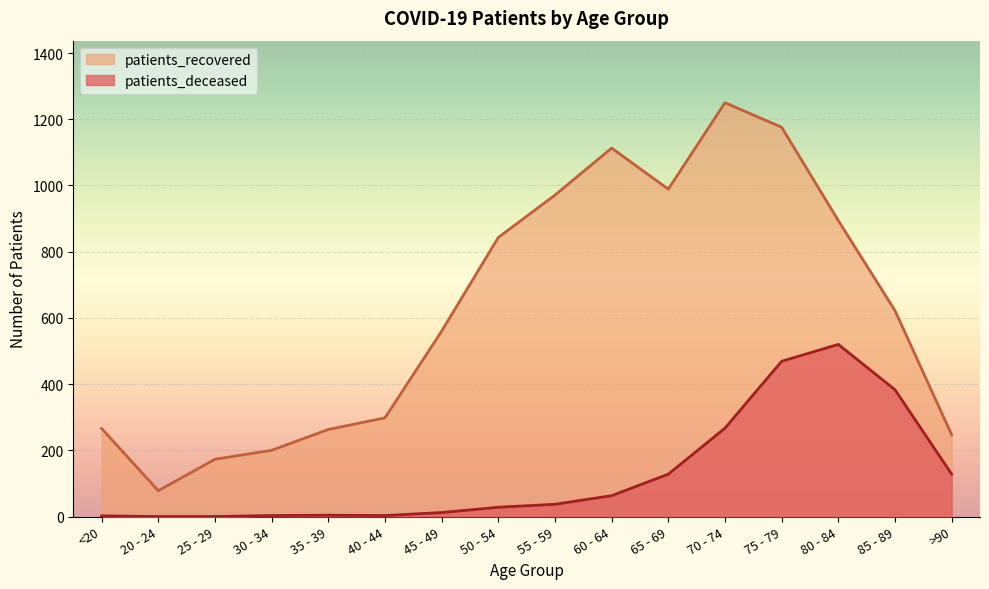

How many lines are shown in the chart?

2